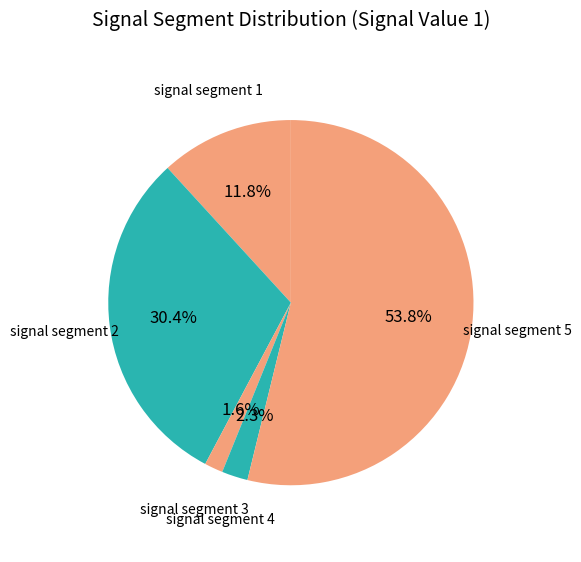

What is the majority slice?

signal segment 5